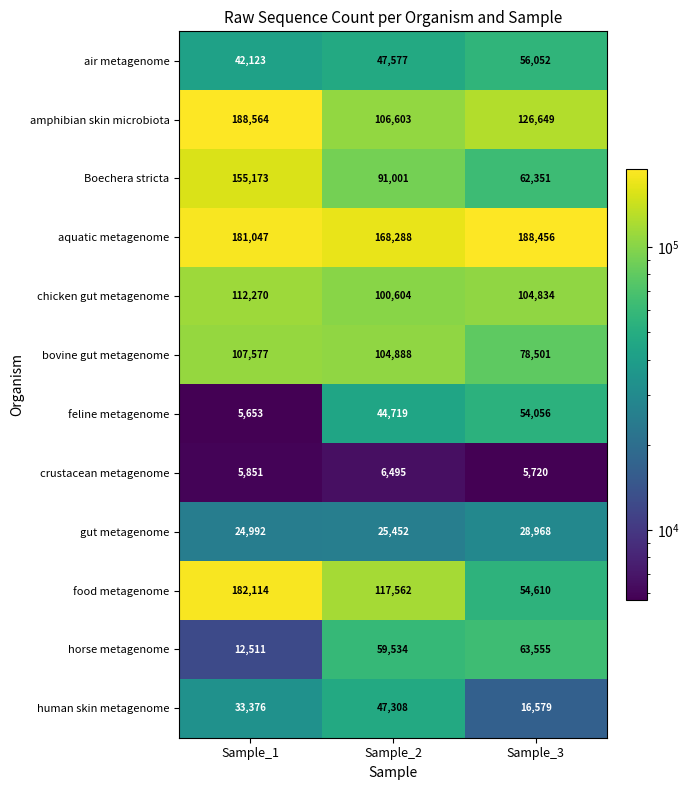

Rank the series at Sample_3 from highest to lowest value.

aquatic metagenome, amphibian skin microbiota, chicken gut metagenome, bovine gut metagenome, horse metagenome, Boechera stricta, air metagenome, food metagenome, feline metagenome, gut metagenome, human skin metagenome, crustacean metagenome